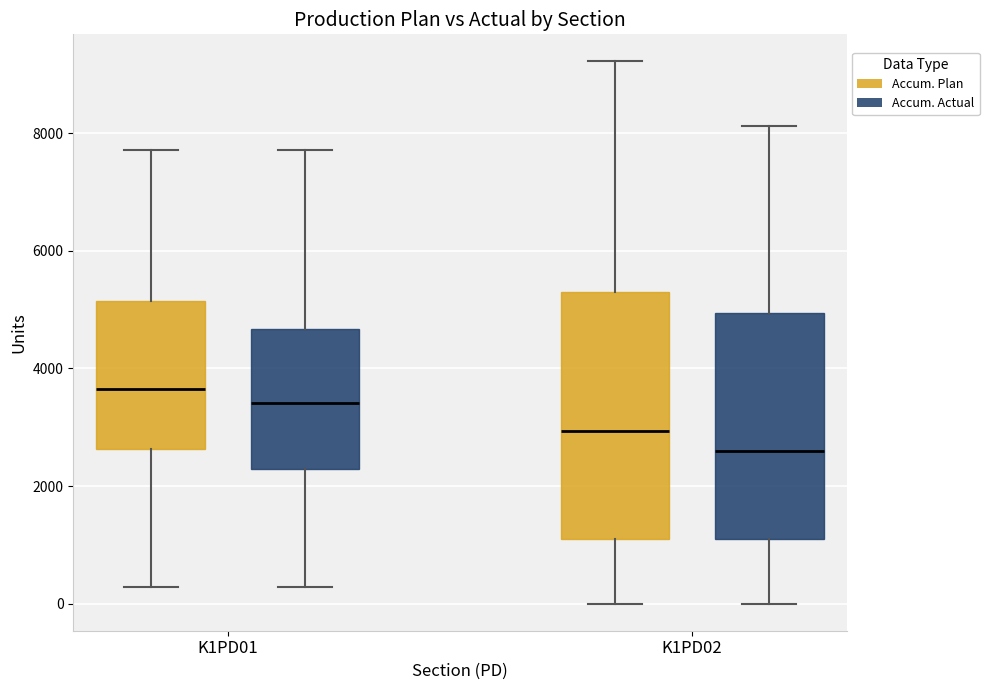

Which box's median line is the lowest?

K1PD02 (Accum. Actual)